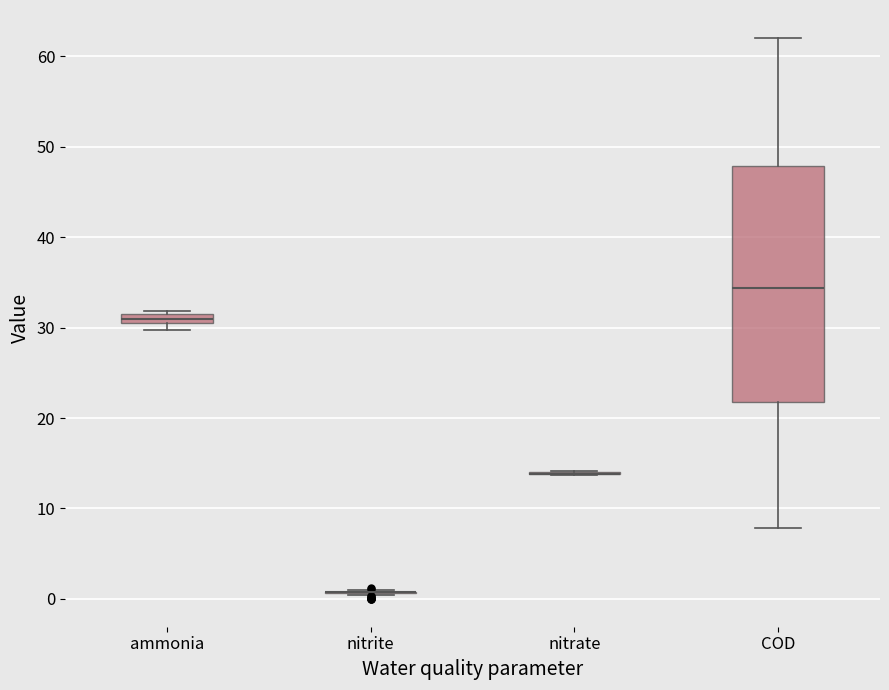

Where is the lower edge of the box for ammonia on the y-axis? The values are not printed on the chart, so give them approximately, as read against the axis.

30